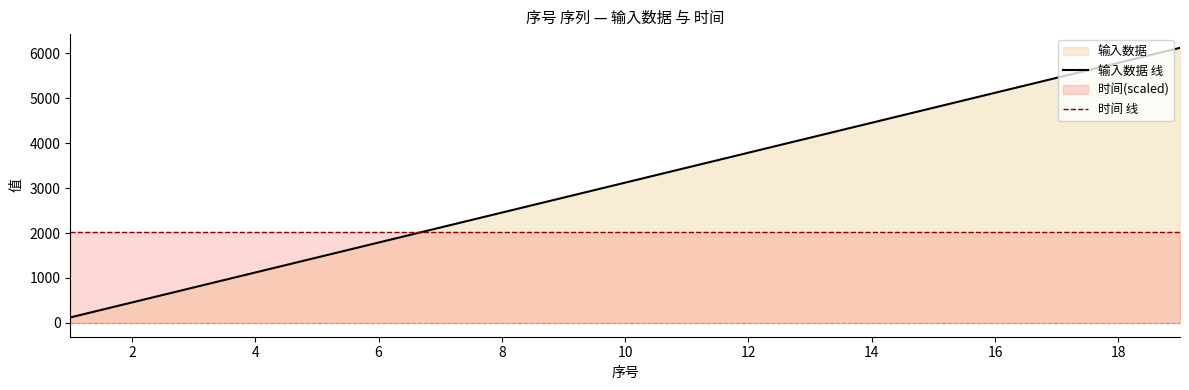

After their last crossing, which series has the higher values: 输入数据 线 or 时间 线?

输入数据 线